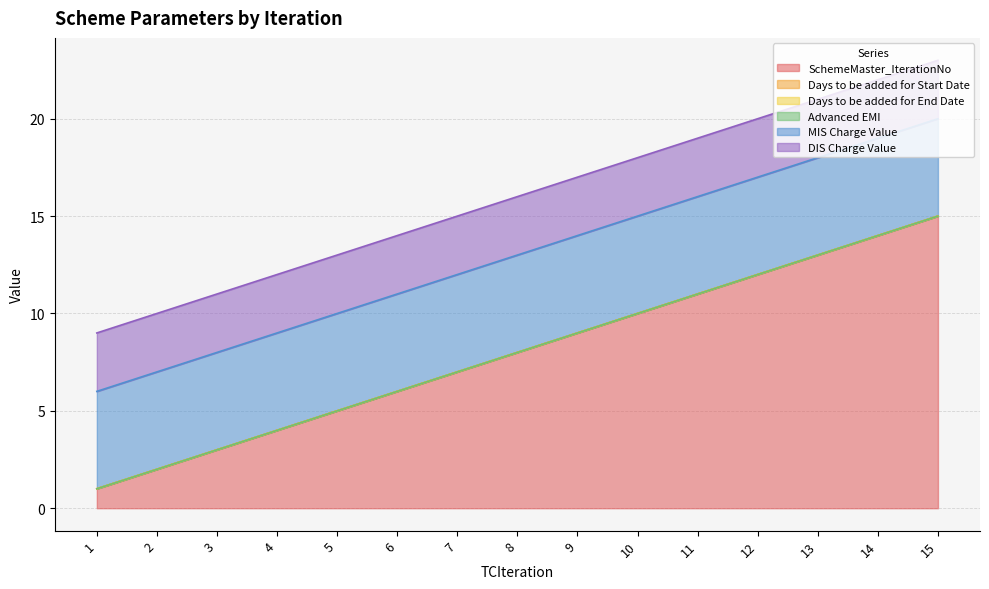

Reading left to right, list all the values displayed in this chart.

SchemeMaster_IterationNo: 1=1	2=2	3=3	4=4	5=5	6=6	7=7	8=8	9=9	10=10	11=11	12=12	13=13	14=14	15=15
Days to be added for Start Date: 1=0	2=0	3=0	4=0	5=0	6=0	7=0	8=0	9=0	10=0	11=0	12=0	13=0	14=0	15=0
Days to be added for End Date: 1=0	2=0	3=0	4=0	5=0	6=0	7=0	8=0	9=0	10=0	11=0	12=0	13=0	14=0	15=0
Advanced EMI: 1=0	2=0	3=0	4=0	5=0	6=0	7=0	8=0	9=0	10=0	11=0	12=0	13=0	14=0	15=0
MIS Charge Value: 1=5	2=5	3=5	4=5	5=5	6=5	7=5	8=5	9=5	10=5	11=5	12=5	13=5	14=5	15=5
DIS Charge Value: 1=3	2=3	3=3	4=3	5=3	6=3	7=3	8=3	9=3	10=3	11=3	12=3	13=3	14=3	15=3